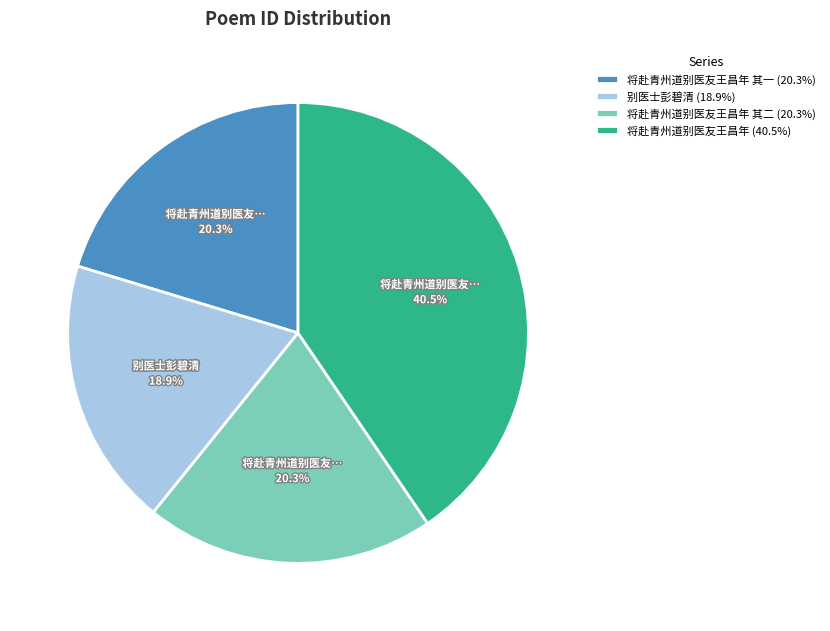

Count the number of slices in the pie.

4